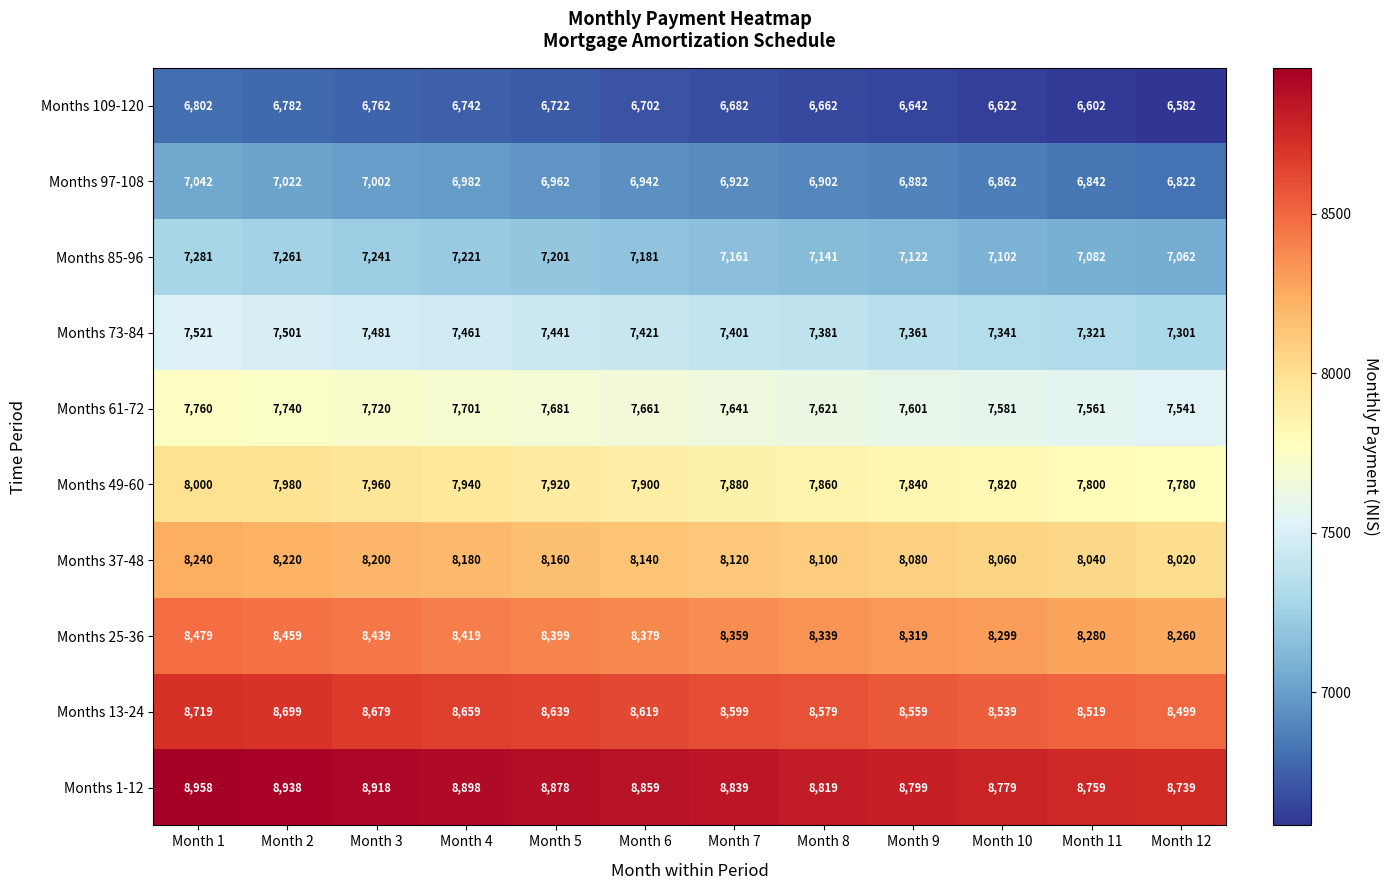

What is the difference between the highest and lowest values at Month 4?

2156